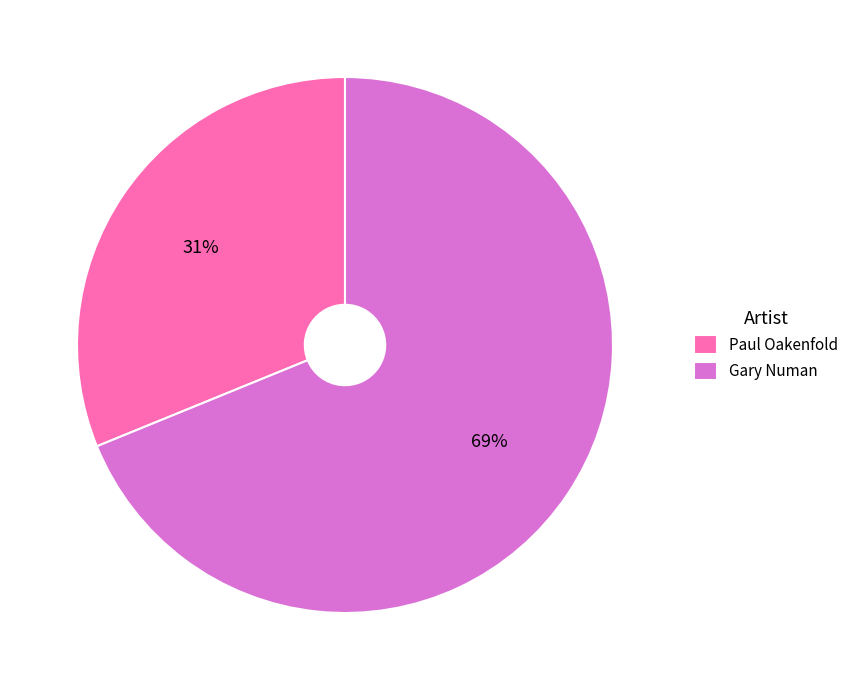

Which slice is the smallest?

Paul Oakenfold